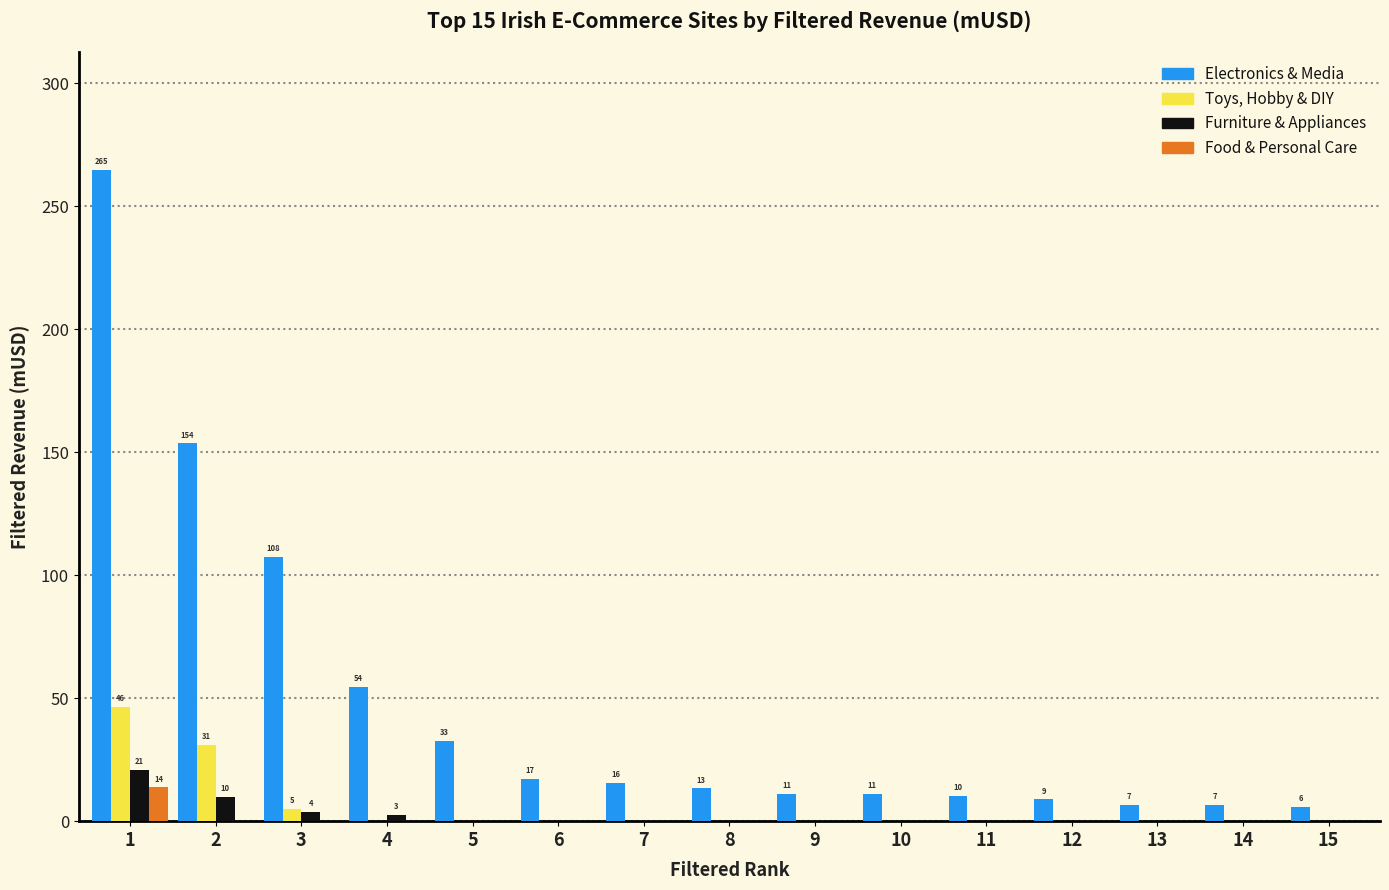

True or false: Toys, Hobby & DIY has a value of 46.5 at 1.

True